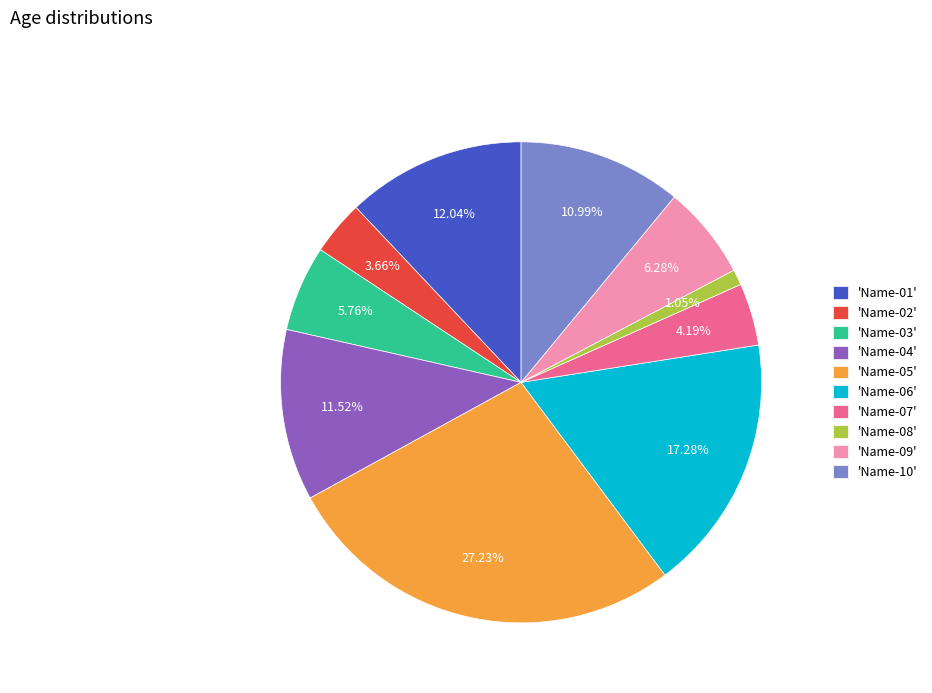

Does 'Name-05' account for over 50% of the chart?

No